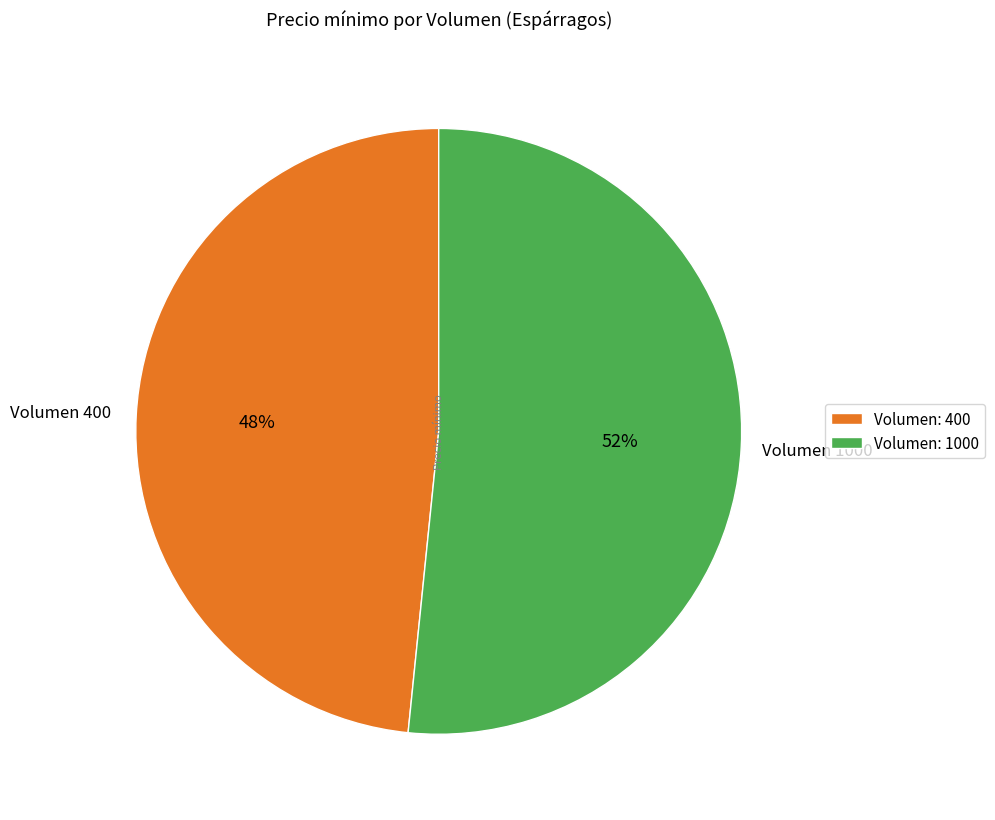

Is there any slice that represents more than half of the pie?

Yes